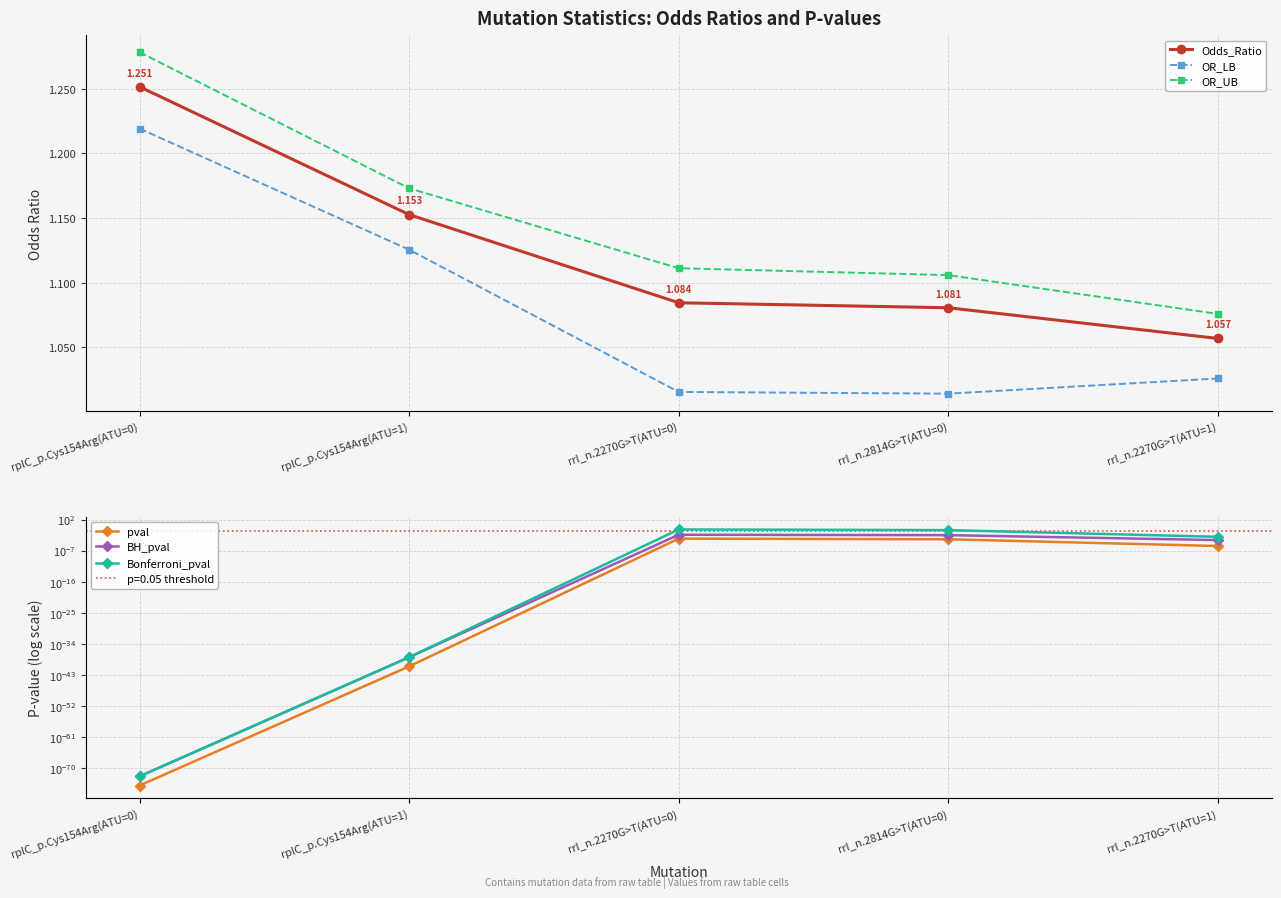

What is the value of the Odds_Ratio point at the 5th from the left?

1.1